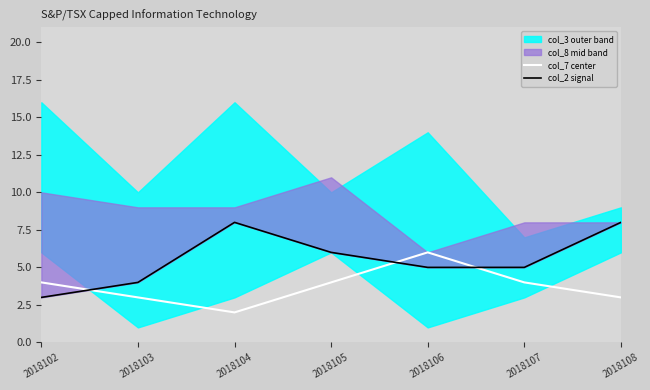

What is the highest value of the col_7 center series?

6